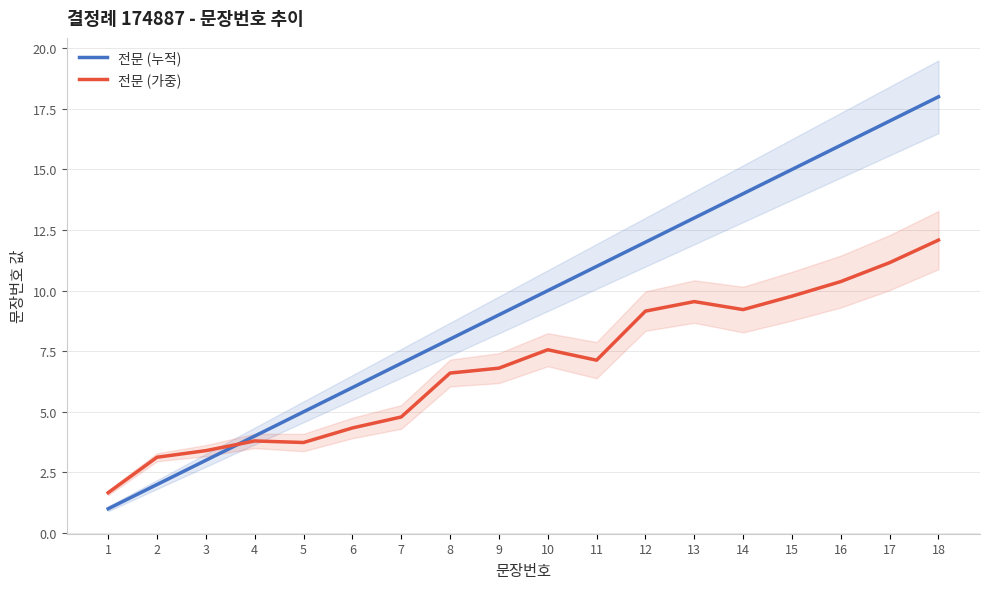

Where is the first local maximum for 전문 (가중)?

4